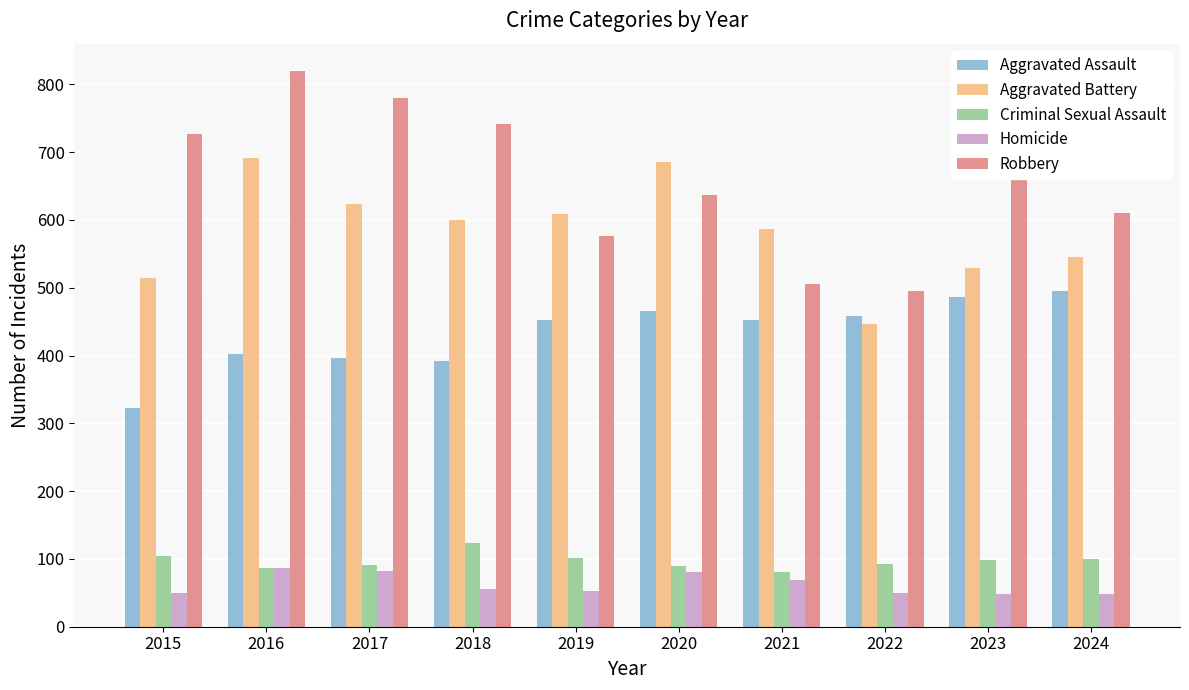

Does the chart contain any negative values?

No